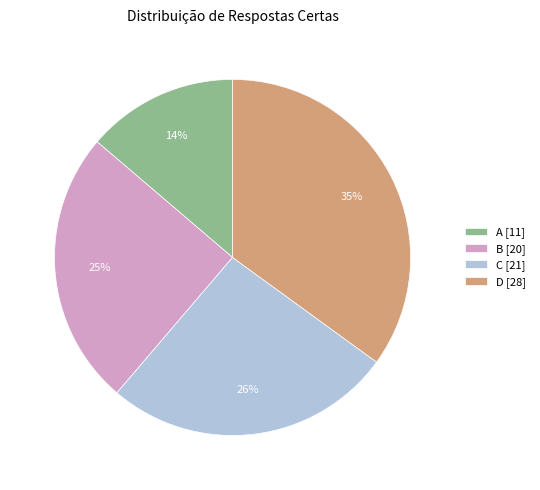

To the nearest percent, what is the difference between the D and B slice percentages?

10%